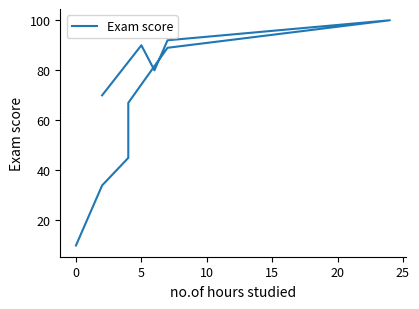

How many categories are shown in the chart?

10